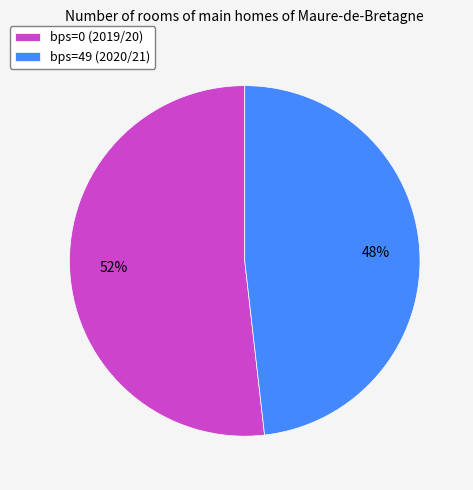

Approximately how many times larger is the value at bps=0 (2019/20) compared to bps=49 (2020/21)?

1.1